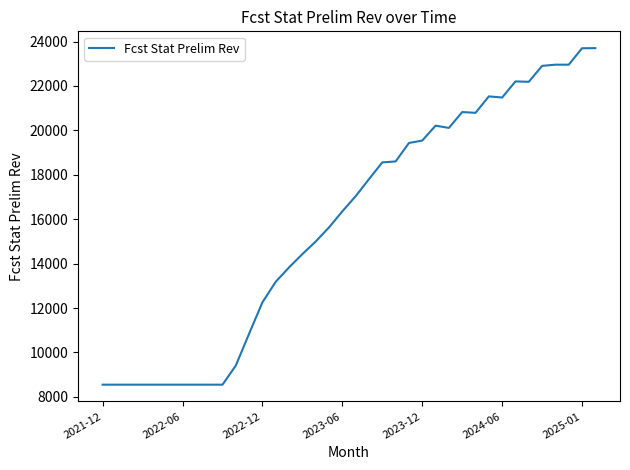

What is the smallest value displayed?

8549